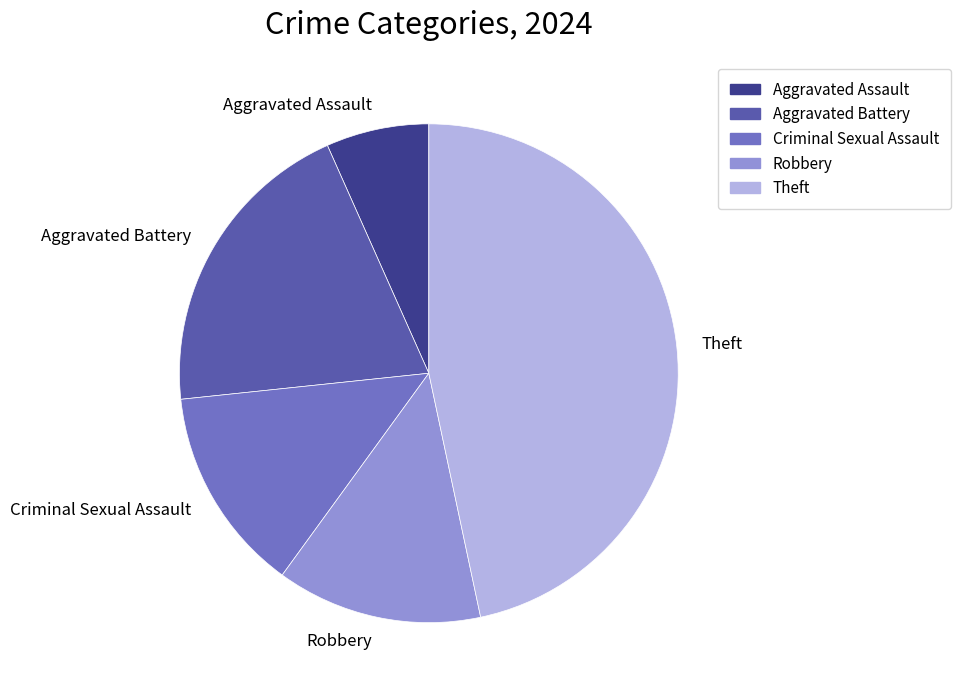

Which has a higher value, Criminal Sexual Assault or Aggravated Assault?

Criminal Sexual Assault